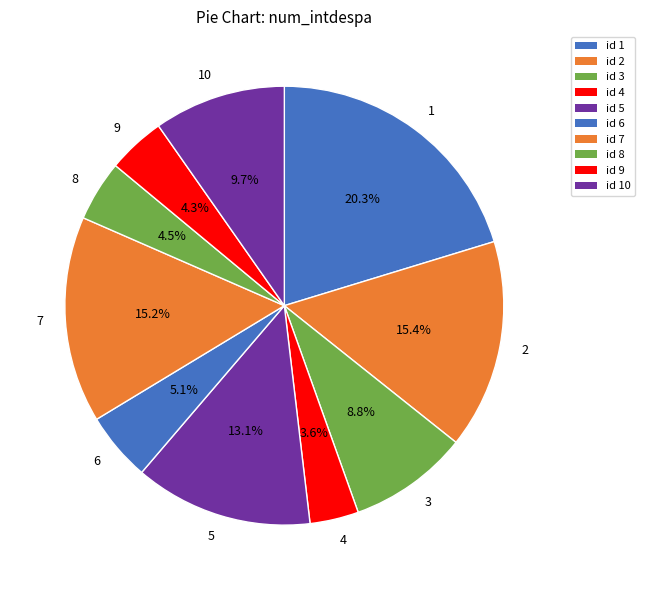

Is 2 the majority of the pie?

No